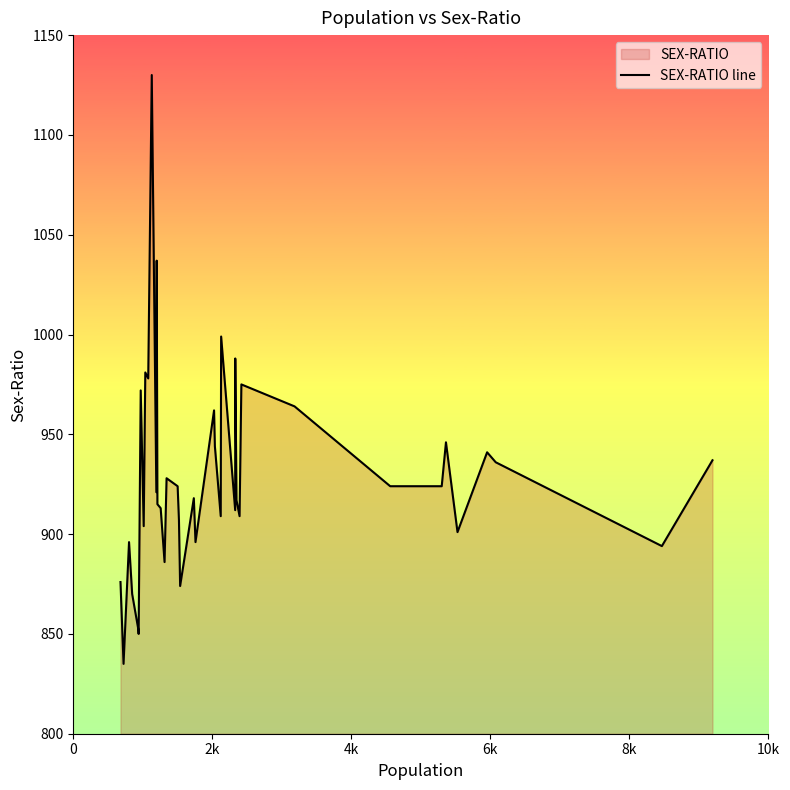

True or false: the data has more than 1 interior local peaks.

True